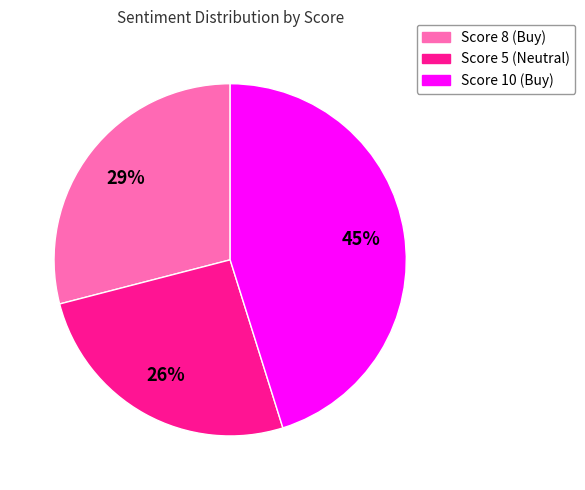

To the nearest percent, what is the difference between the largest and smallest slice percentages?

19%